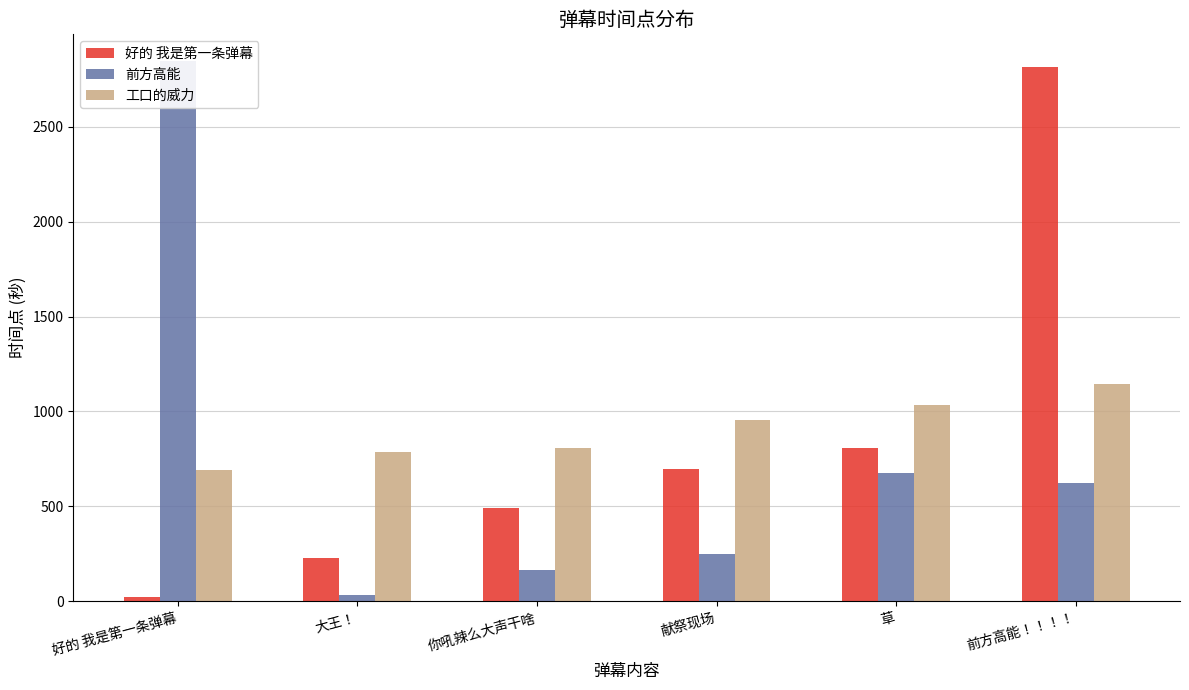

The value of 前方高能 at 好的 我是第一条弹幕 is 4051.1. True or false?

False